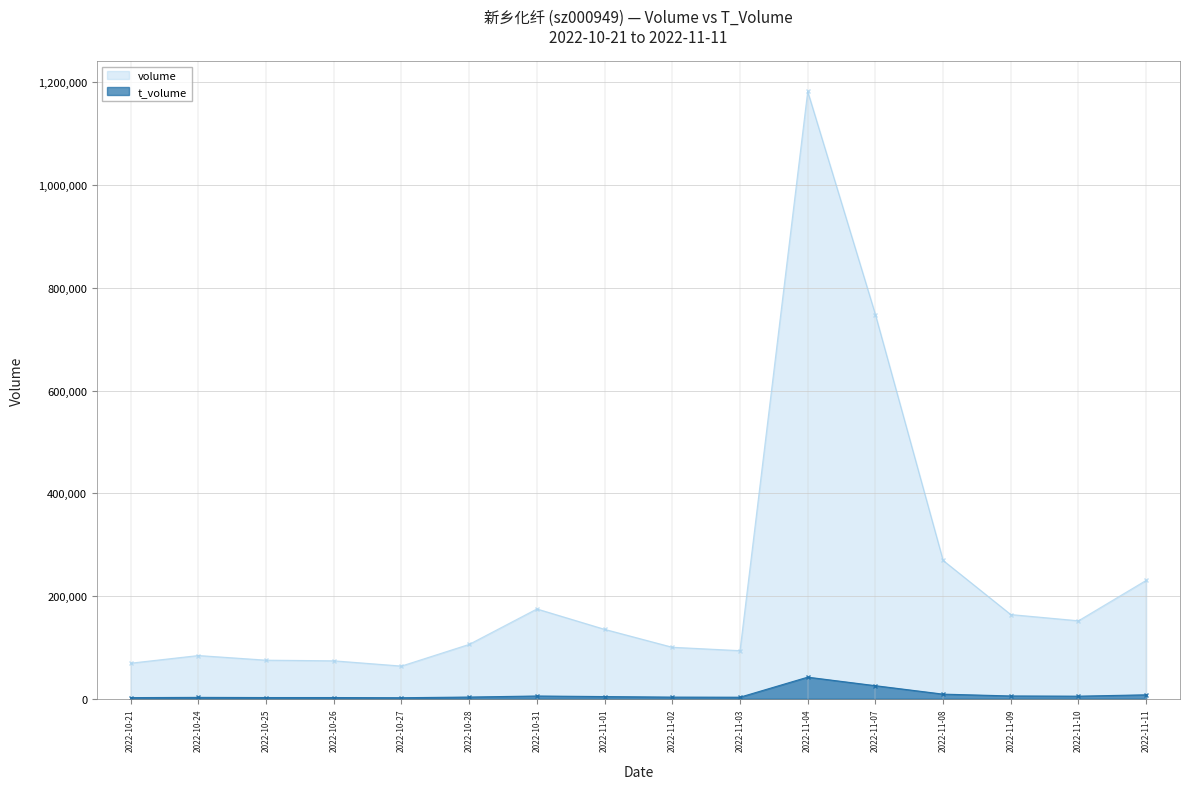

What is the highest value of the t_volume series?

42078